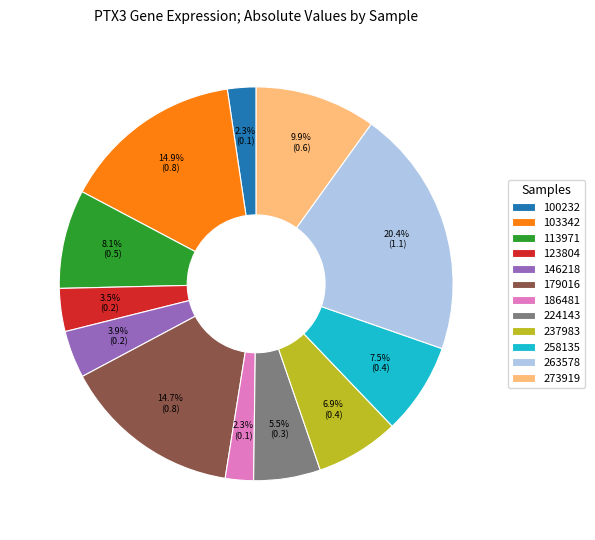

How many segments does this pie chart have?

12